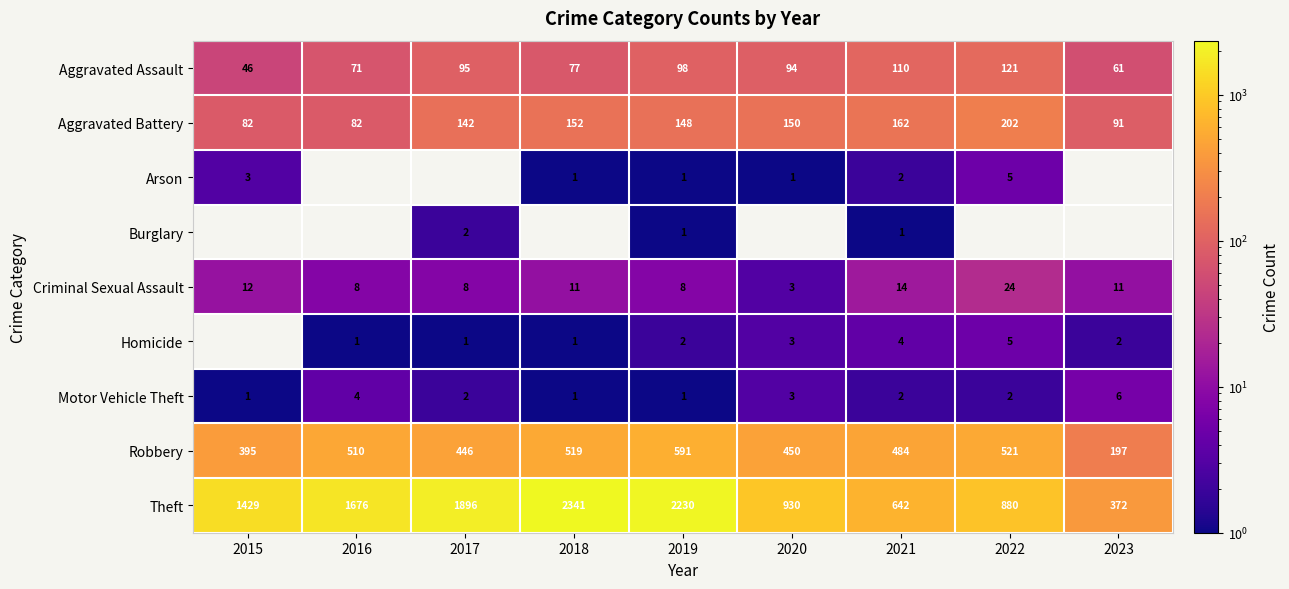

What is the average value of the Aggravated Assault series?

86